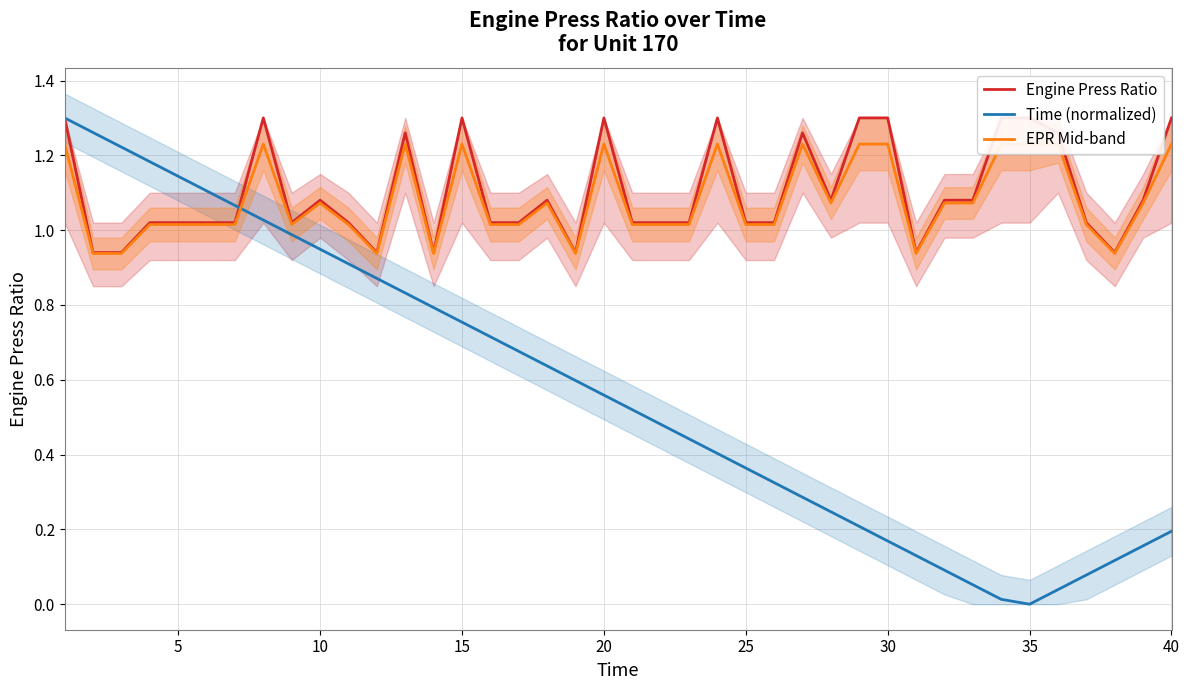

In EPR Mid-band, how many points are higher than both neighbors (excluding endpoints)?

8